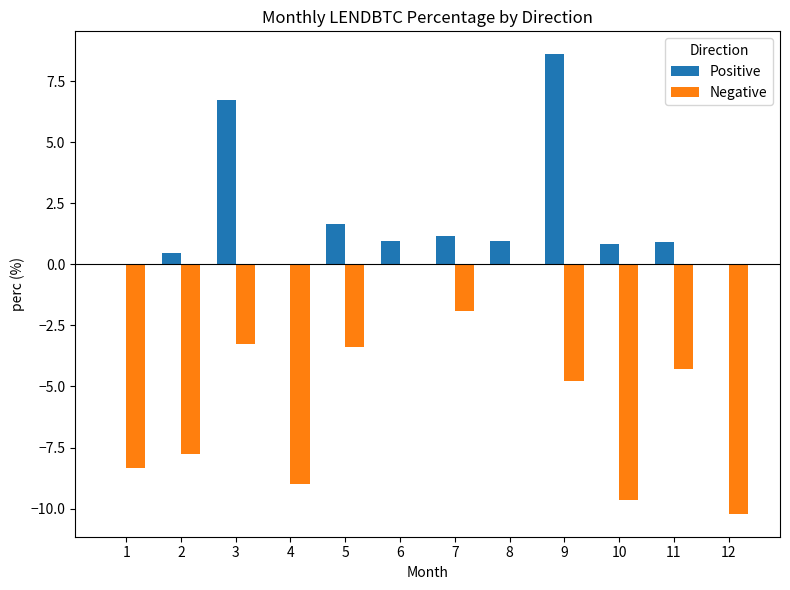

What are all the series names shown in the legend?

Positive, Negative